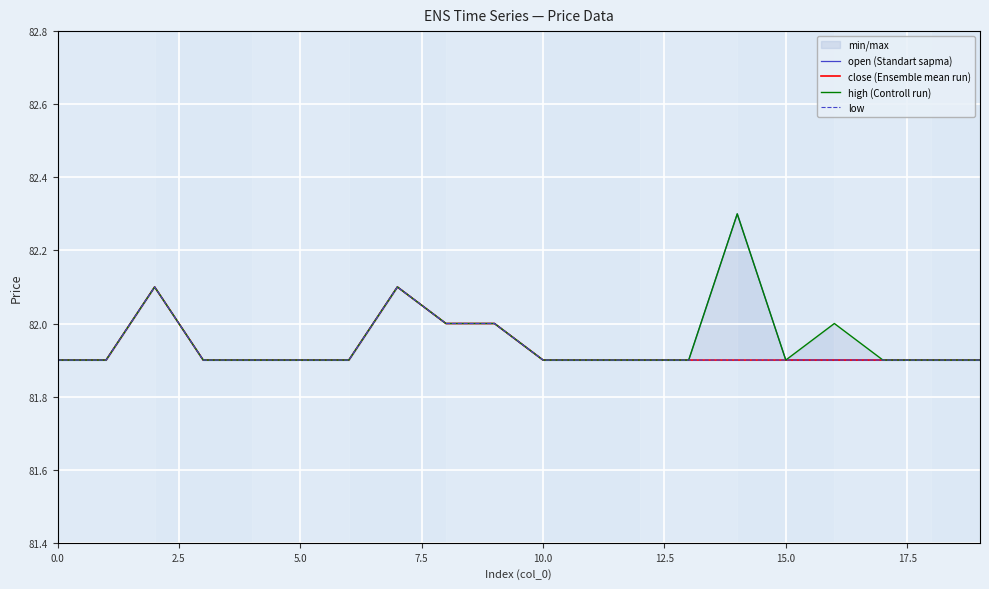

In high (Controll run), how many points are lower than both neighbors (excluding endpoints)?

1